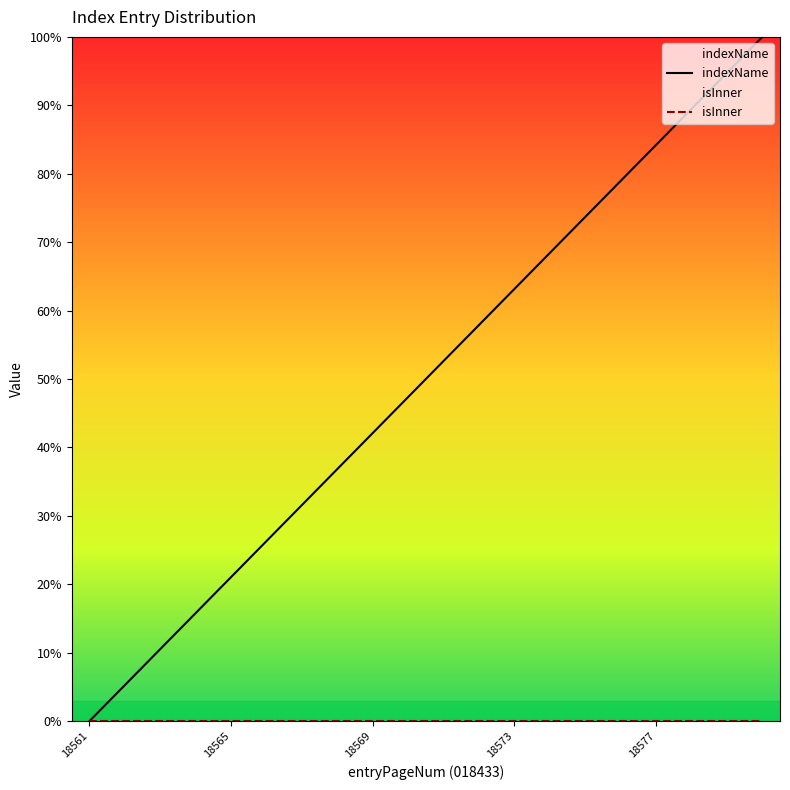

What is the value of the 20th point from the left?

100.0